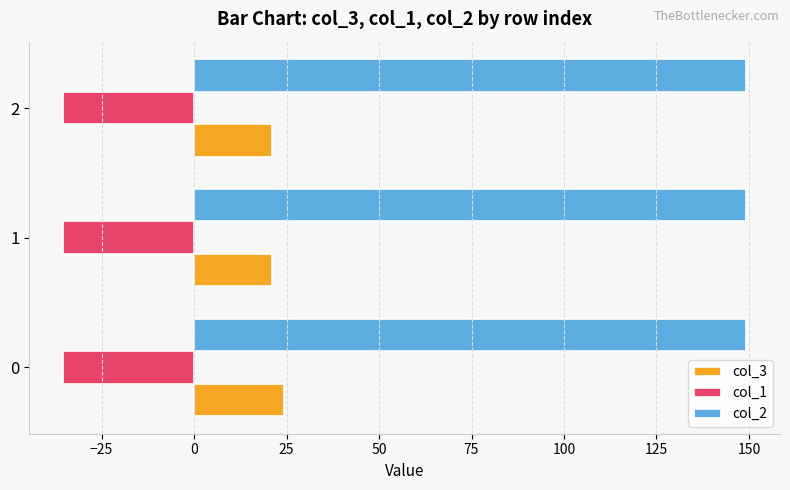

What is the minimum value for col_2?

149.2